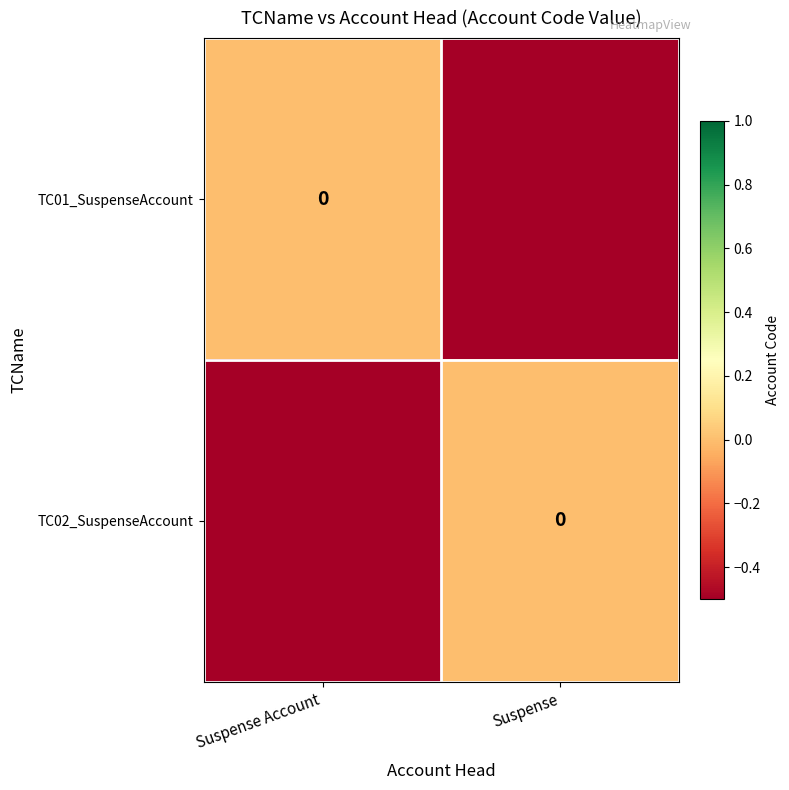

At which label is TC02_SuspenseAccount closest to 0?

Suspense